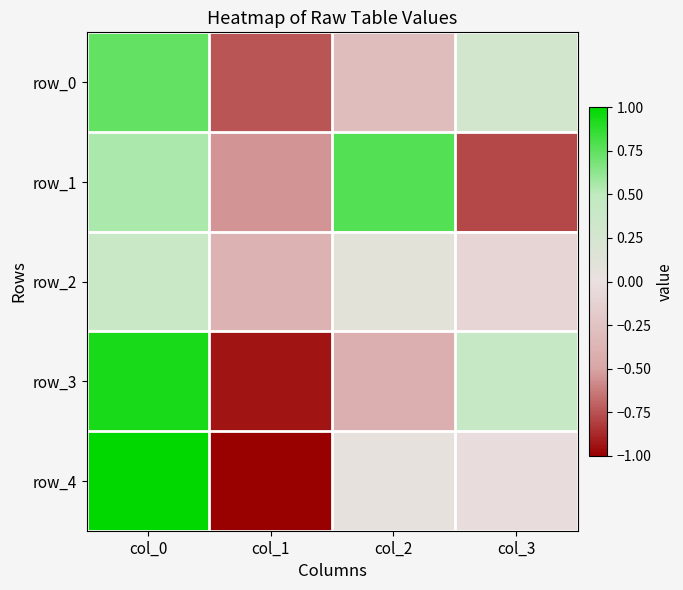

Reading right to left, extract all data points from this chart.

row_0: col_3=0.3	col_2=-0.3	col_1=-0.7	col_0=0.7
row_1: col_3=-0.8	col_2=0.8	col_1=-0.5	col_0=0.5
row_2: col_3=-0.1	col_2=0.1	col_1=-0.4	col_0=0.4
row_3: col_3=0.4	col_2=-0.4	col_1=-0.9	col_0=0.9
row_4: col_3=-0.0	col_2=0.0	col_1=-1.0	col_0=1.0